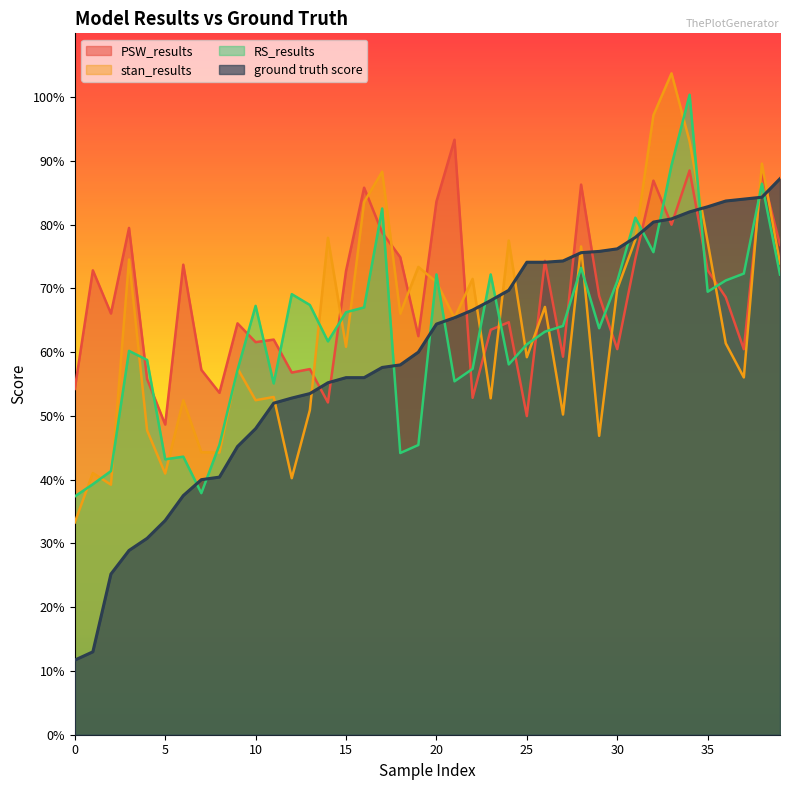

After their last crossing, which series has the higher values: RS_results or PSW_results?

PSW_results